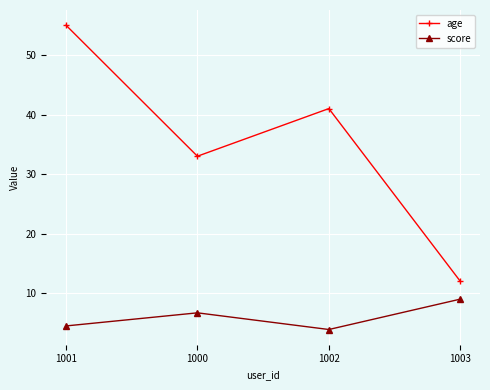

Where is the first local maximum for age?

1002